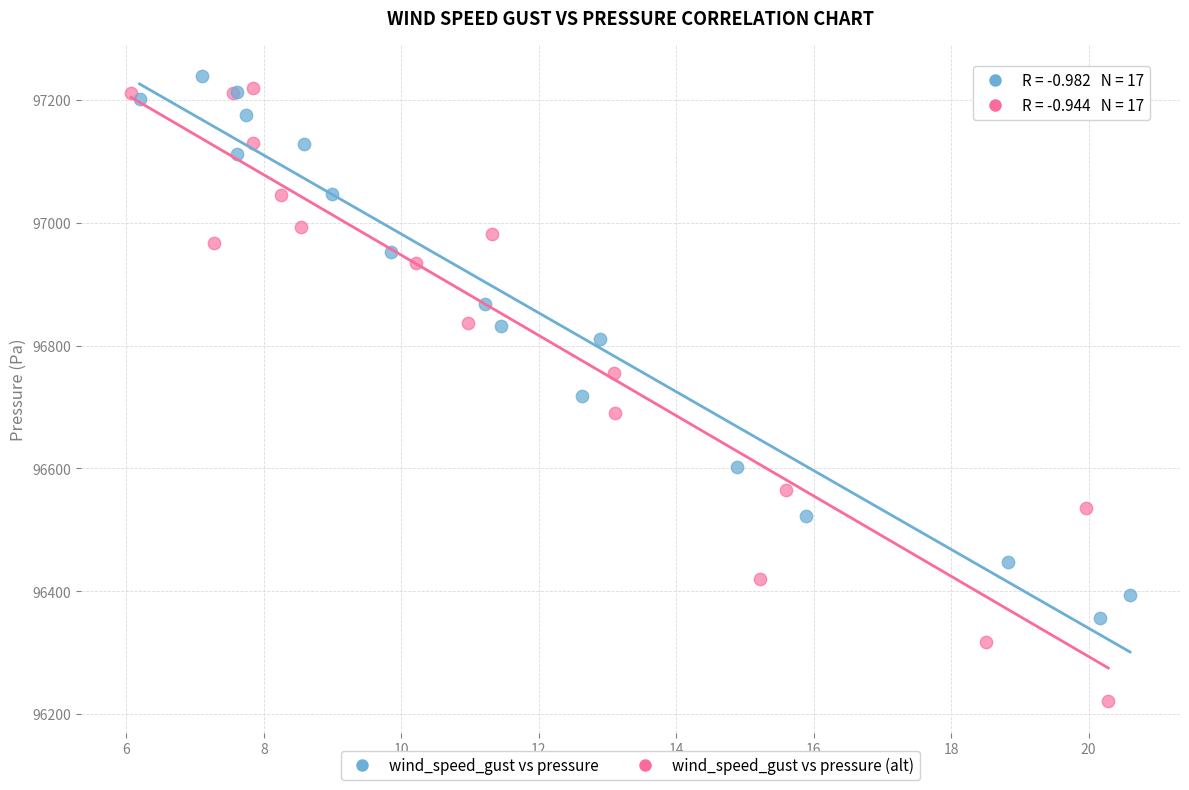

Which series contains the lowest Y value?

wind_speed_gust vs pressure (alt)